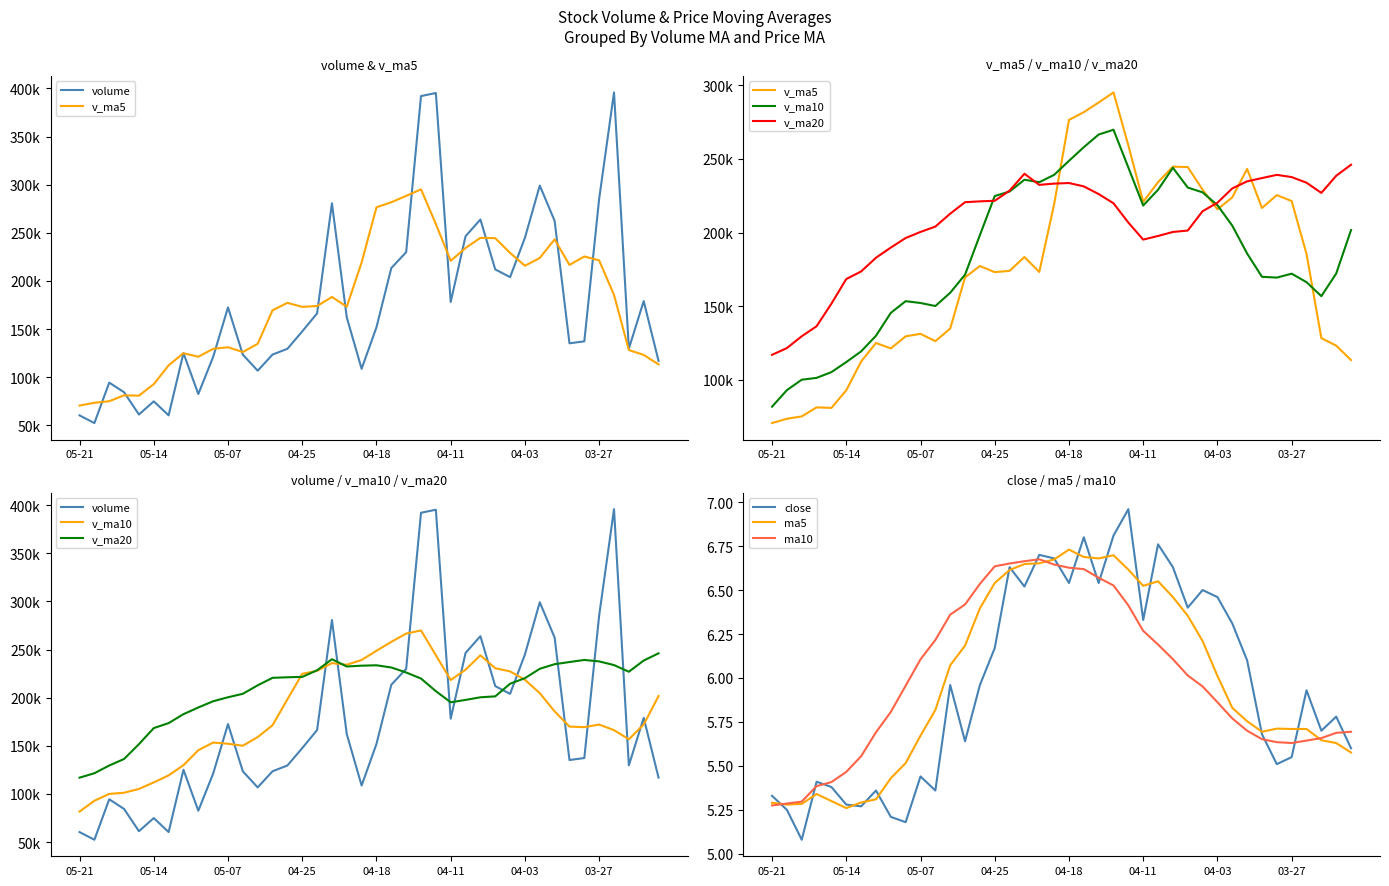

After their last crossing, which series has the higher values: volume or v_ma20?

v_ma20